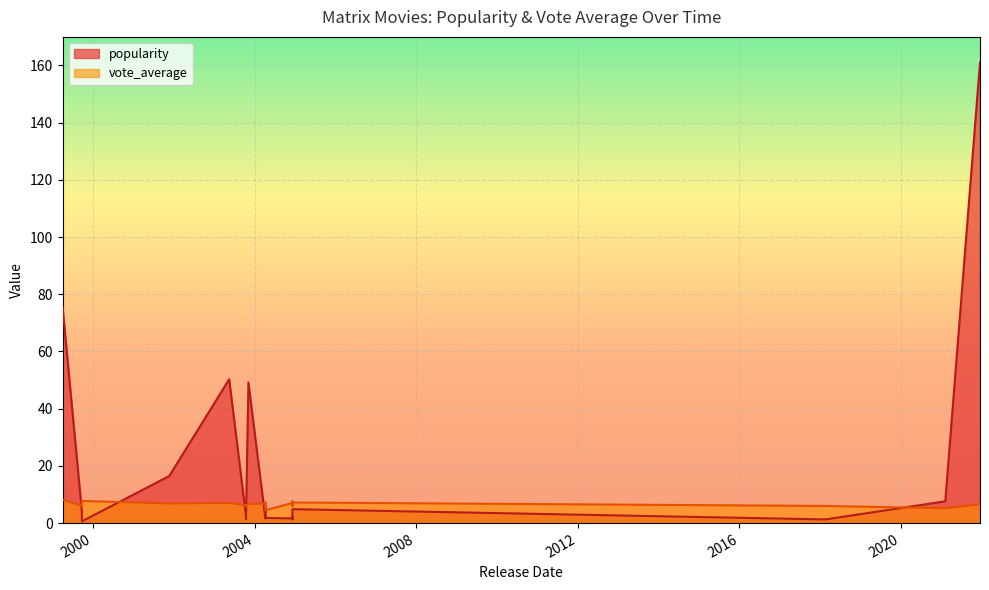

How many distinct data groups are displayed?

2